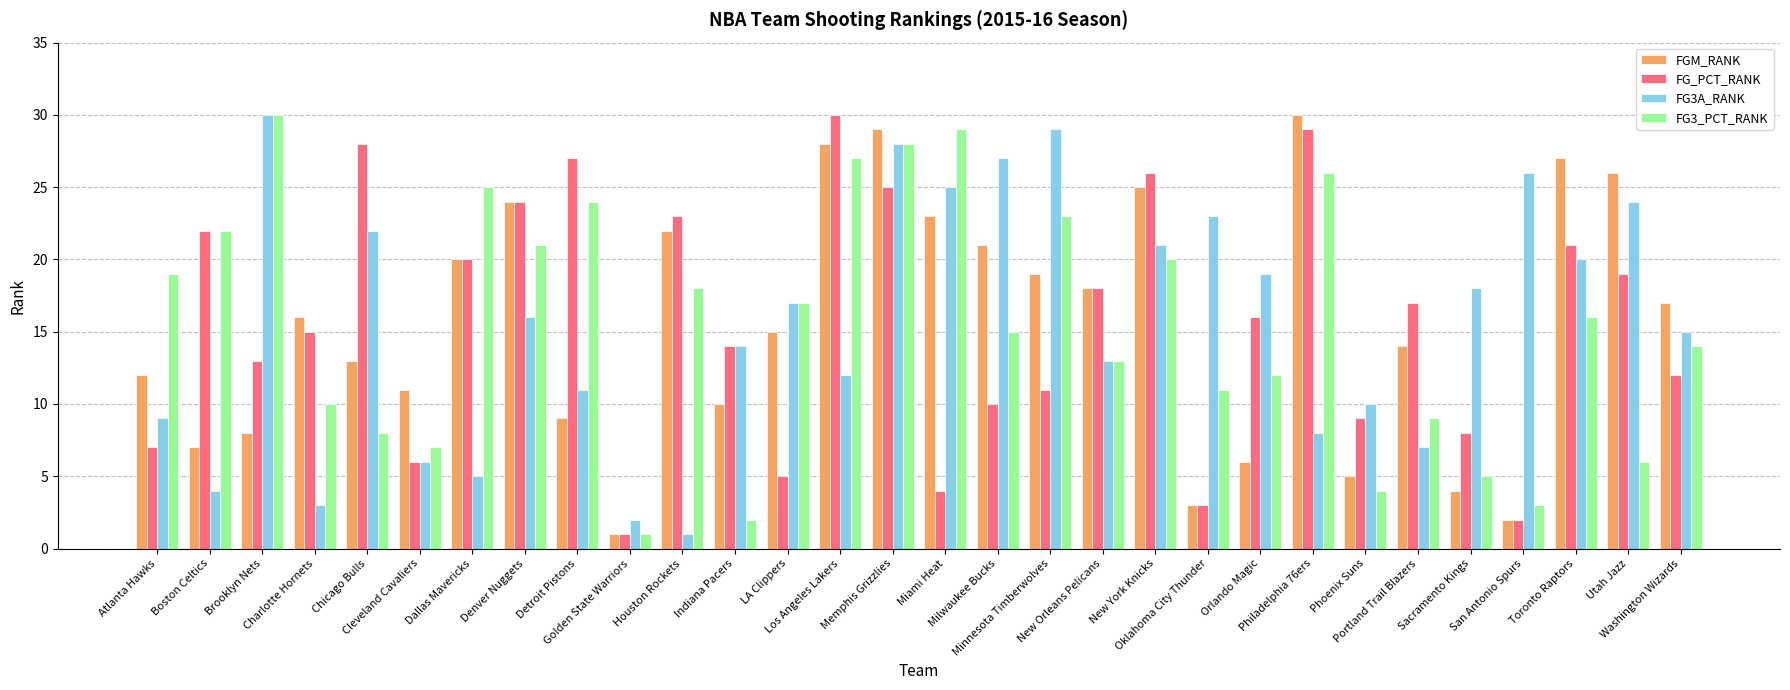

Reading left to right, what are all the values shown in this chart?

FGM_RANK: Atlanta Hawks=12	Boston Celtics=7	Brooklyn Nets=8	Charlotte Hornets=16	Chicago Bulls=13	Cleveland Cavaliers=11	Dallas Mavericks=20	Denver Nuggets=24	Detroit Pistons=9	Golden State Warriors=1	Houston Rockets=22	Indiana Pacers=10	LA Clippers=15	Los Angeles Lakers=28	Memphis Grizzlies=29	Miami Heat=23	Milwaukee Bucks=21	Minnesota Timberwolves=19	New Orleans Pelicans=18	New York Knicks=25	Oklahoma City Thunder=3	Orlando Magic=6	Philadelphia 76ers=30	Phoenix Suns=5	Portland Trail Blazers=14	Sacramento Kings=4	San Antonio Spurs=2	Toronto Raptors=27	Utah Jazz=26	Washington Wizards=17
FG_PCT_RANK: Atlanta Hawks=7	Boston Celtics=22	Brooklyn Nets=13	Charlotte Hornets=15	Chicago Bulls=28	Cleveland Cavaliers=6	Dallas Mavericks=20	Denver Nuggets=24	Detroit Pistons=27	Golden State Warriors=1	Houston Rockets=23	Indiana Pacers=14	LA Clippers=5	Los Angeles Lakers=30	Memphis Grizzlies=25	Miami Heat=4	Milwaukee Bucks=10	Minnesota Timberwolves=11	New Orleans Pelicans=18	New York Knicks=26	Oklahoma City Thunder=3	Orlando Magic=16	Philadelphia 76ers=29	Phoenix Suns=9	Portland Trail Blazers=17	Sacramento Kings=8	San Antonio Spurs=2	Toronto Raptors=21	Utah Jazz=19	Washington Wizards=12
FG3A_RANK: Atlanta Hawks=9	Boston Celtics=4	Brooklyn Nets=30	Charlotte Hornets=3	Chicago Bulls=22	Cleveland Cavaliers=6	Dallas Mavericks=5	Denver Nuggets=16	Detroit Pistons=11	Golden State Warriors=2	Houston Rockets=1	Indiana Pacers=14	LA Clippers=17	Los Angeles Lakers=12	Memphis Grizzlies=28	Miami Heat=25	Milwaukee Bucks=27	Minnesota Timberwolves=29	New Orleans Pelicans=13	New York Knicks=21	Oklahoma City Thunder=23	Orlando Magic=19	Philadelphia 76ers=8	Phoenix Suns=10	Portland Trail Blazers=7	Sacramento Kings=18	San Antonio Spurs=26	Toronto Raptors=20	Utah Jazz=24	Washington Wizards=15
FG3_PCT_RANK: Atlanta Hawks=19	Boston Celtics=22	Brooklyn Nets=30	Charlotte Hornets=10	Chicago Bulls=8	Cleveland Cavaliers=7	Dallas Mavericks=25	Denver Nuggets=21	Detroit Pistons=24	Golden State Warriors=1	Houston Rockets=18	Indiana Pacers=2	LA Clippers=17	Los Angeles Lakers=27	Memphis Grizzlies=28	Miami Heat=29	Milwaukee Bucks=15	Minnesota Timberwolves=23	New Orleans Pelicans=13	New York Knicks=20	Oklahoma City Thunder=11	Orlando Magic=12	Philadelphia 76ers=26	Phoenix Suns=4	Portland Trail Blazers=9	Sacramento Kings=5	San Antonio Spurs=3	Toronto Raptors=16	Utah Jazz=6	Washington Wizards=14